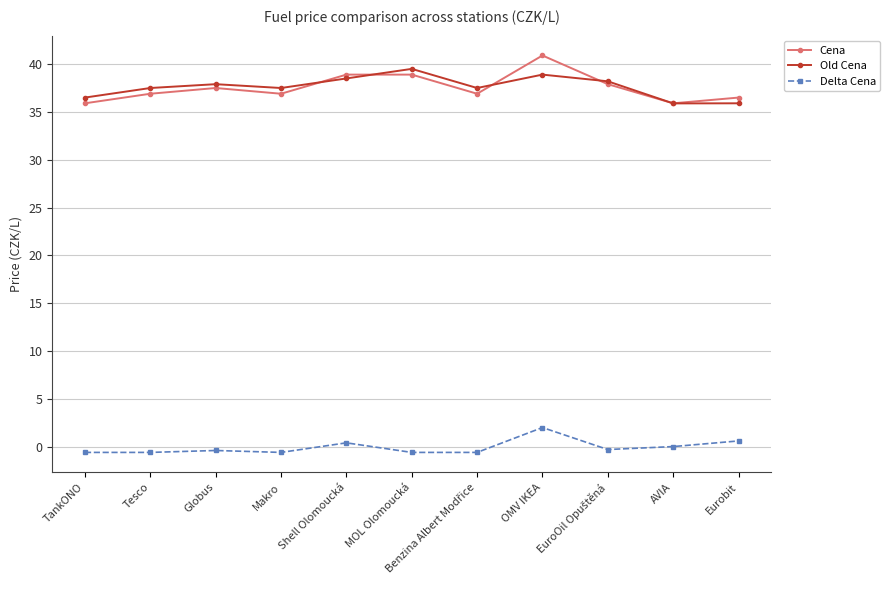

At which category is the sum across all series the highest?

OMV IKEA